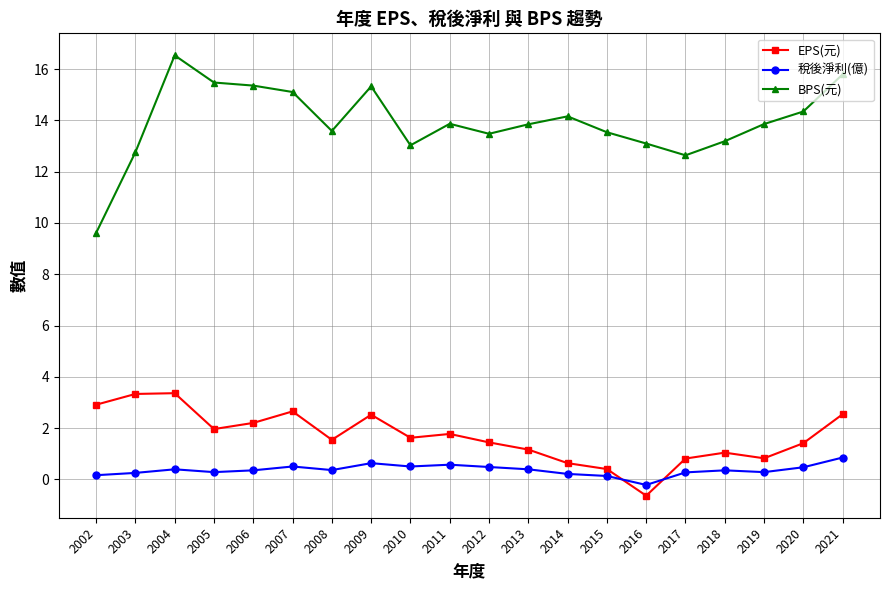

What is the value of the 稅後淨利(億) point at the 11th from the left?

0.5